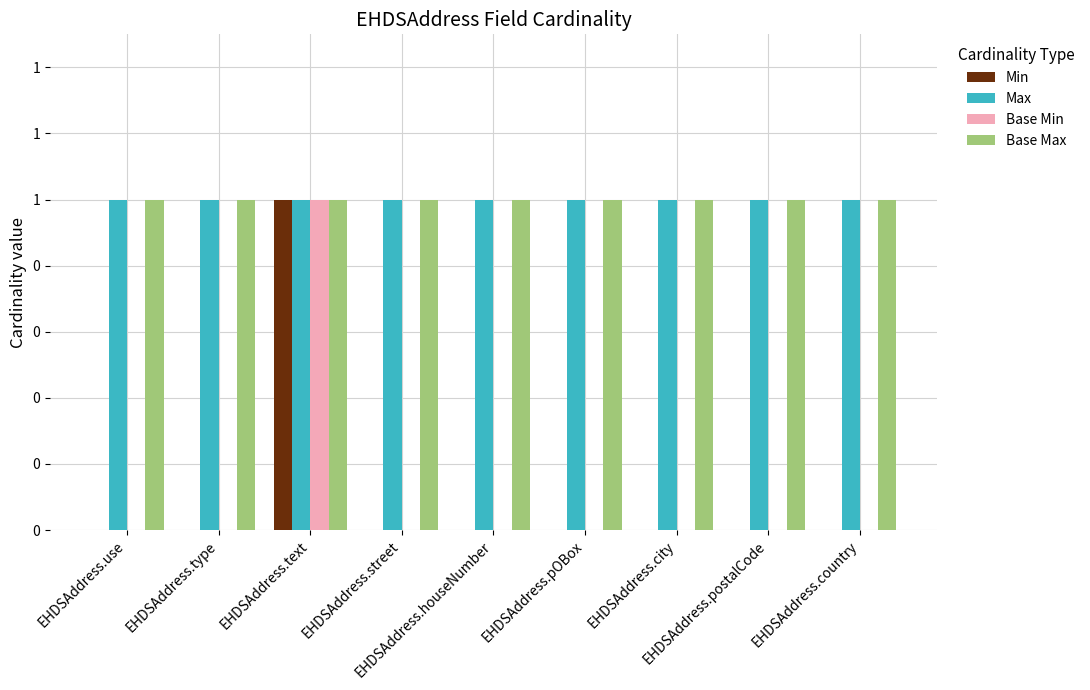

Does the chart contain stacked bars?

No